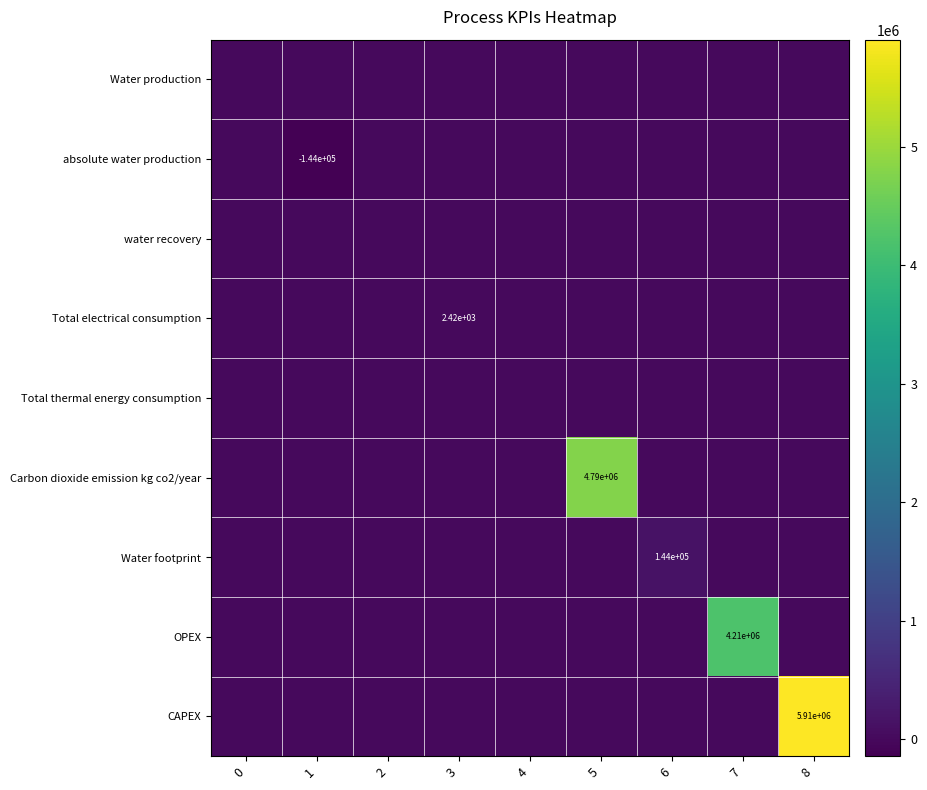

What is the difference between the Total electrical consumption values at 8 and 3?

2417.0